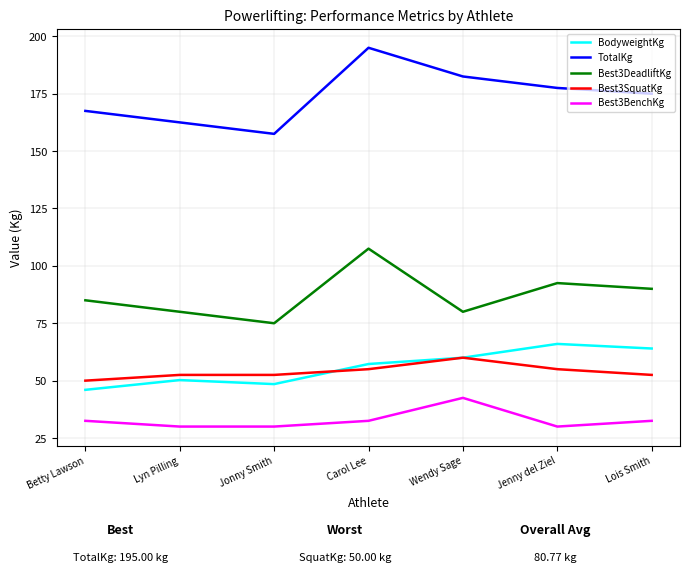

True or false: Best3SquatKg has a value of 55.0 at Carol Lee.

True